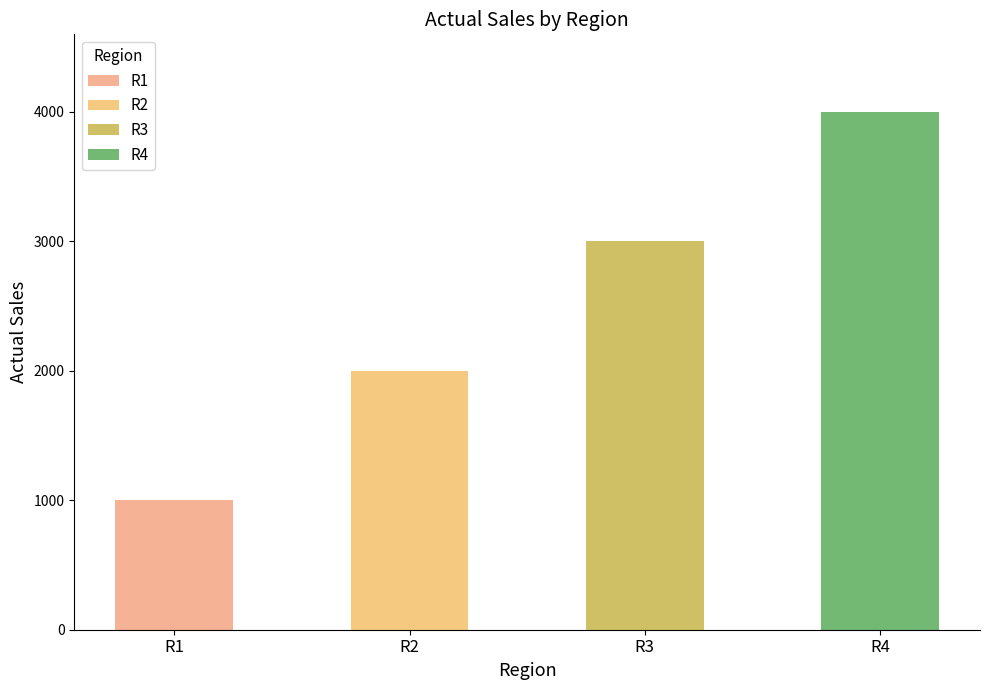

What is the difference between the second highest and minimum values?

2000